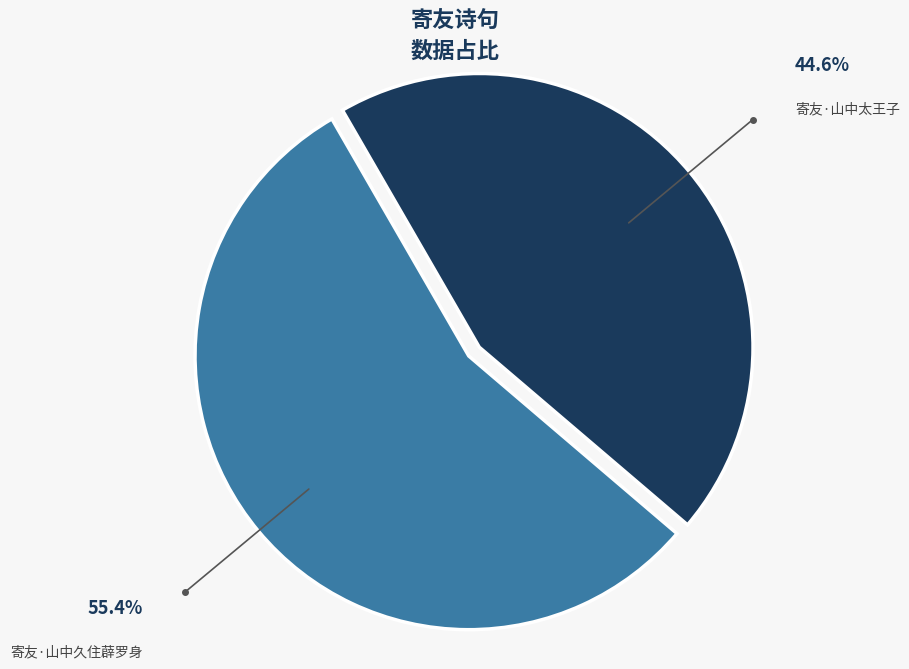

How many segments does this pie chart have?

2